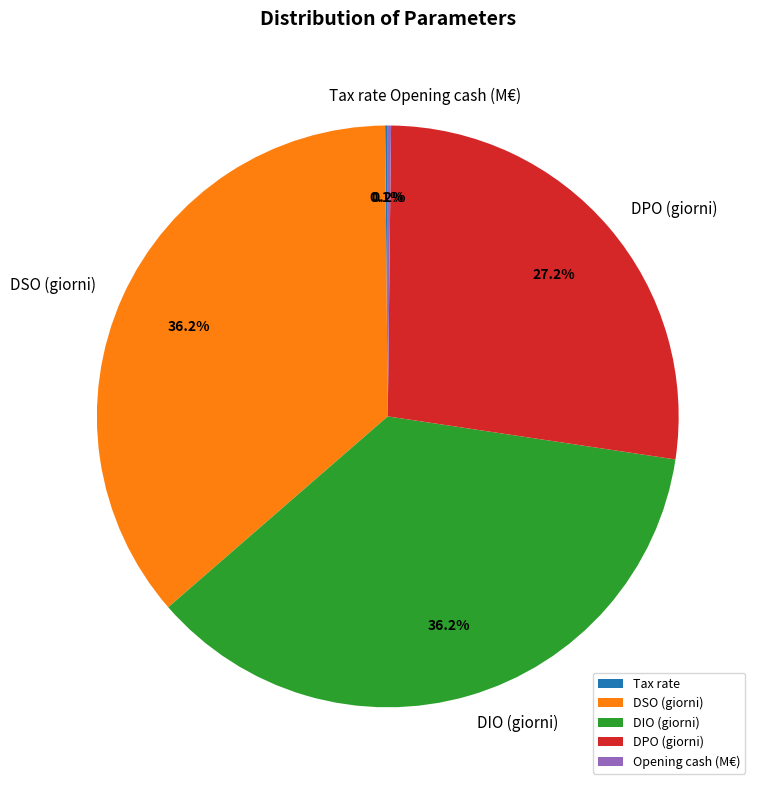

The DSO (giorni) slice represents 36% of the pie. True or false?

True